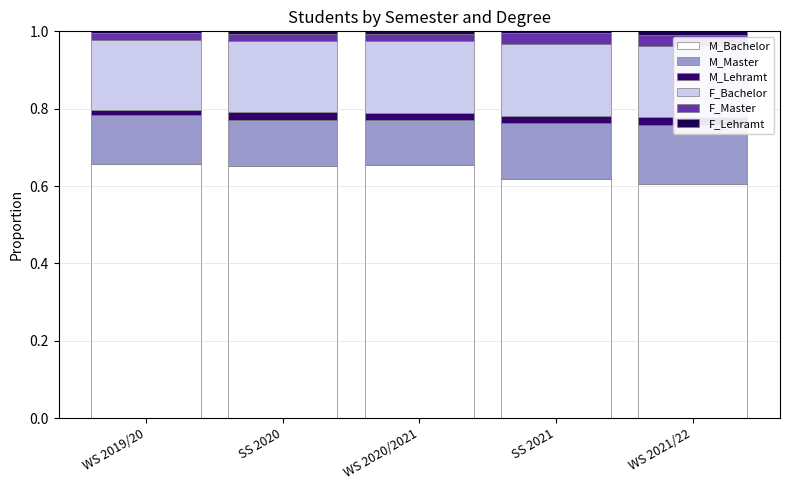

What position from the right is WS 2019/20?

5